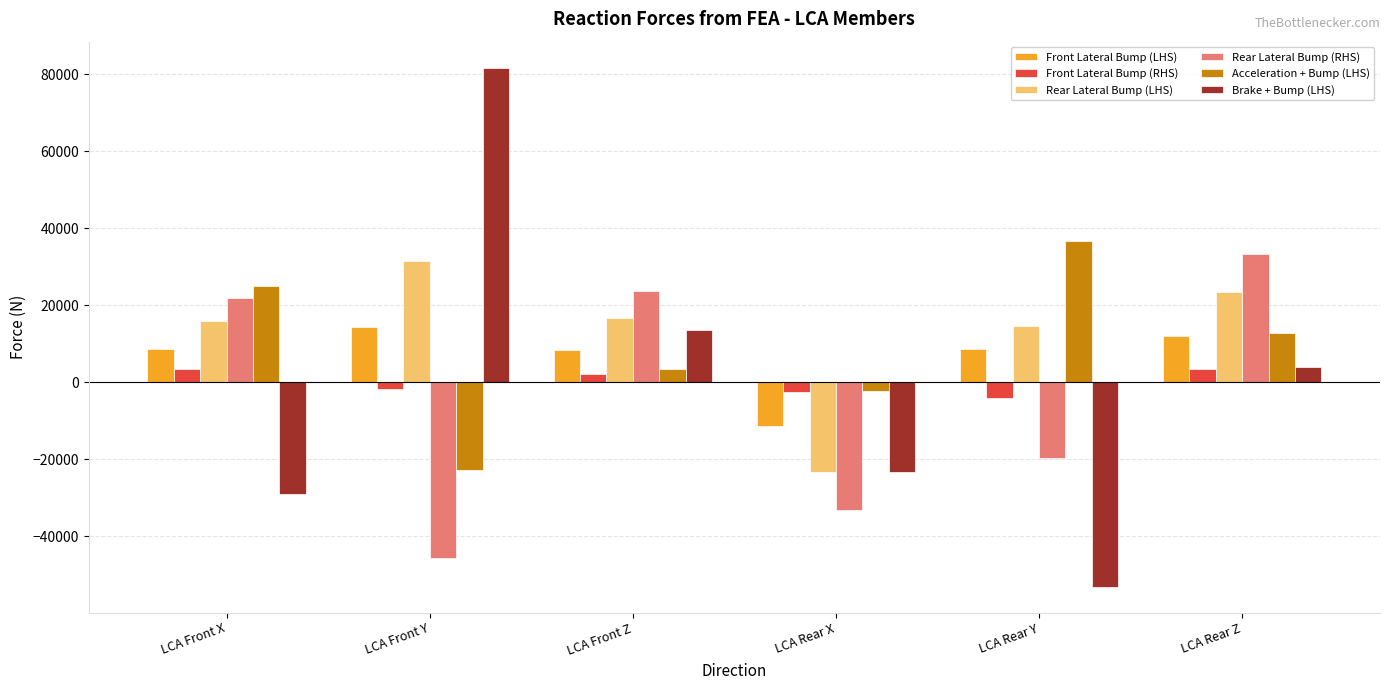

What is the difference between the highest and lowest values at LCA Rear Y?

89797.0